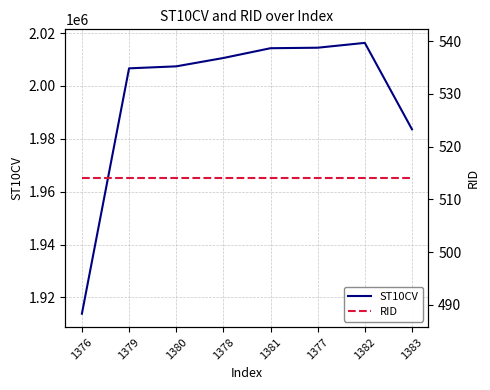

True or false: ST10CV and RID intersect in this chart.

False